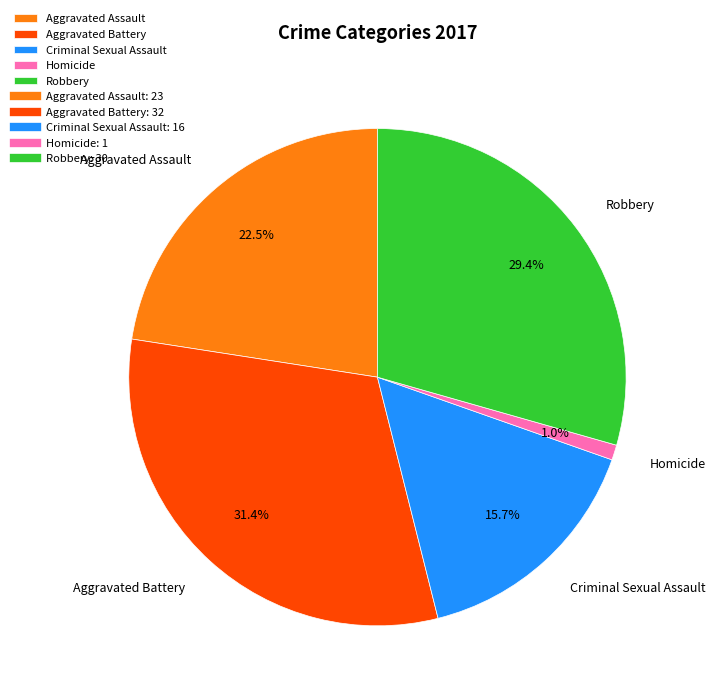

True or false: Aggravated Battery accounts for 37% of the total.

False